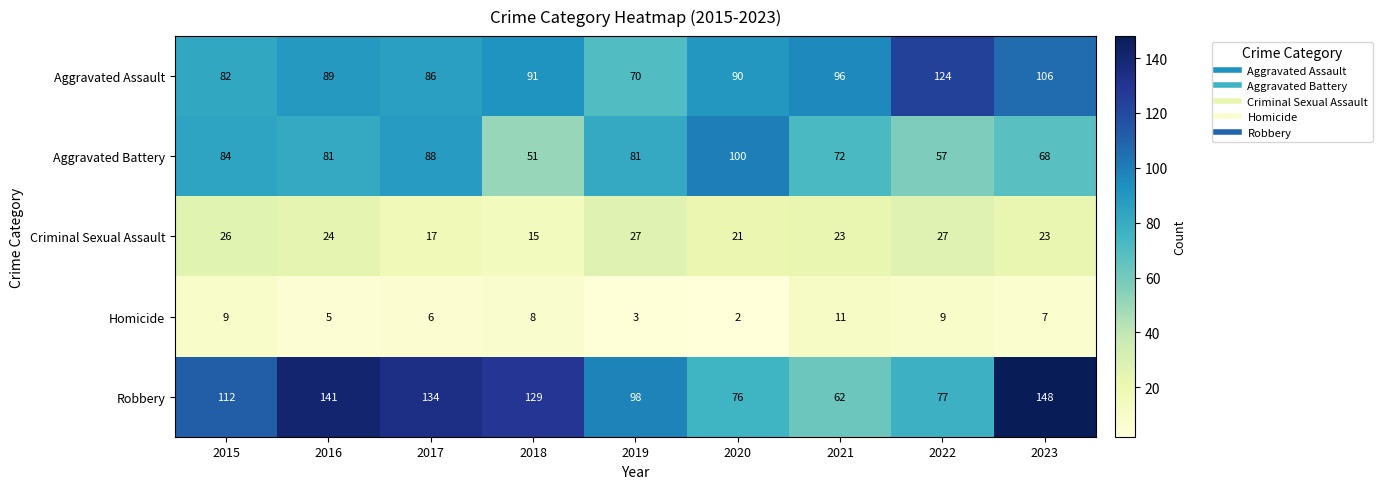

Which category has the lowest value across all series?

2020